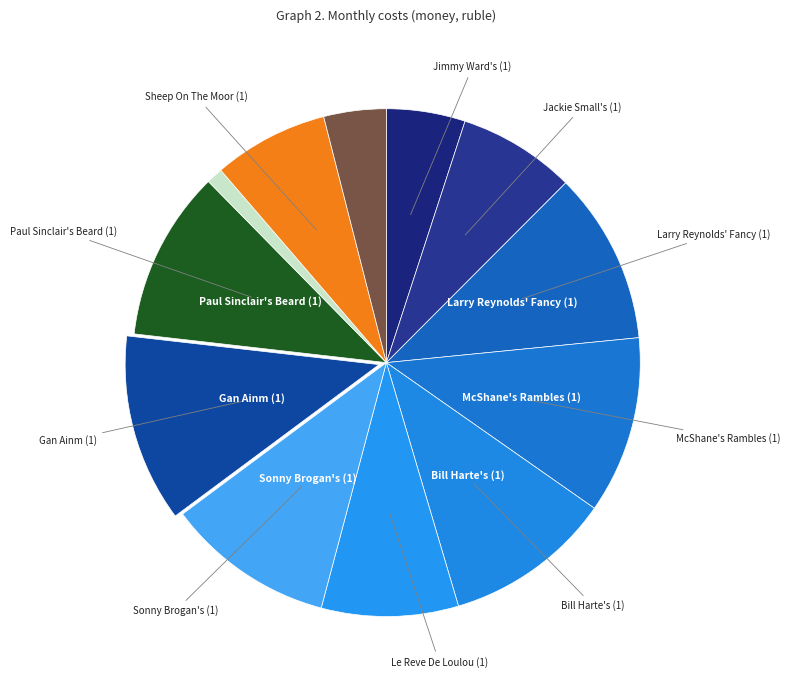

Does any single category account for the majority?

No